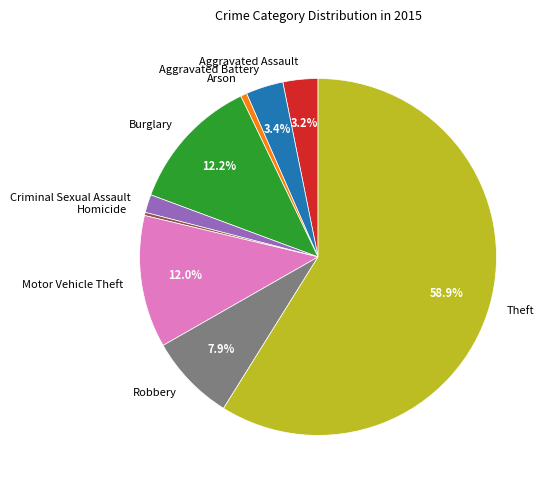

Is there a majority slice in this chart?

Yes